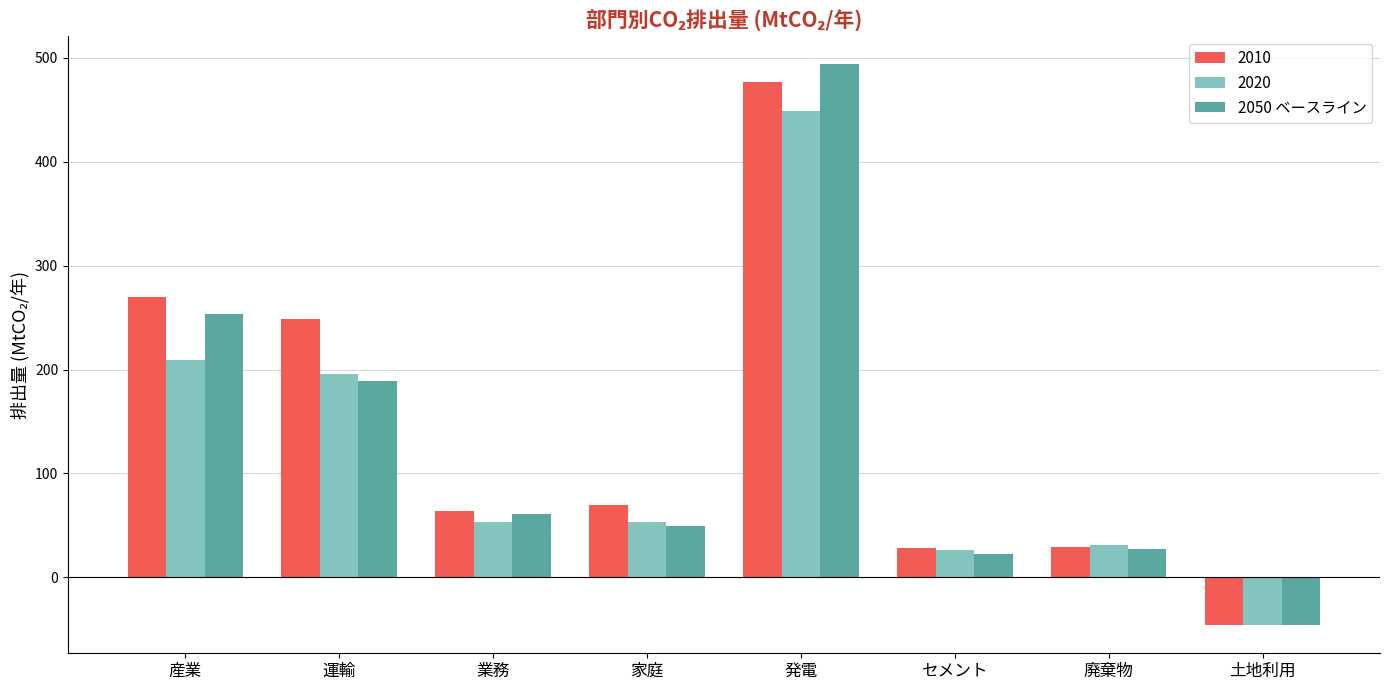

What is the difference between the maximum and second lowest values in the 2050 ベースライン series?

470.9